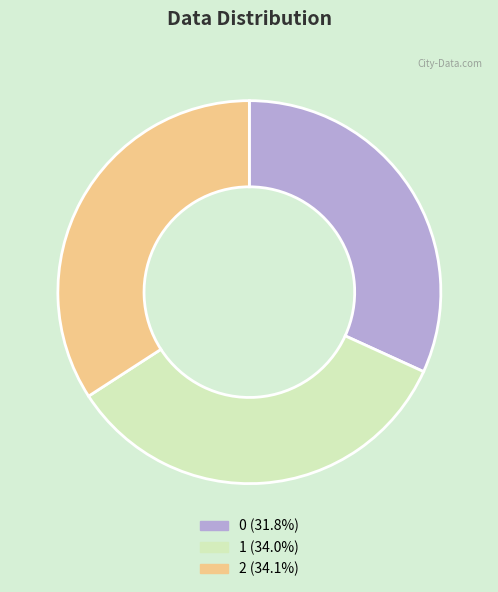

Is it true that 2 is 46% of the pie?

False